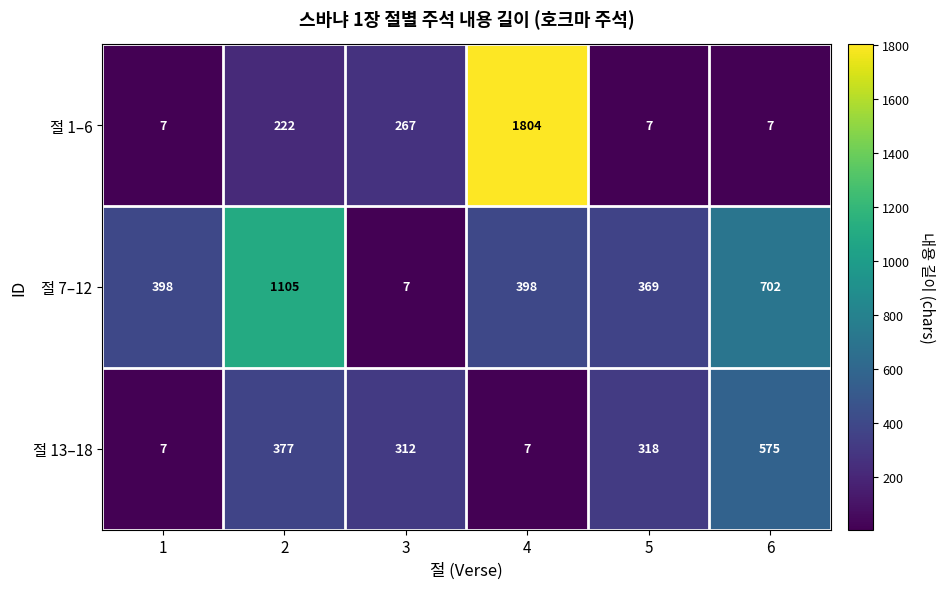

Between 1 and 4, which series saw the biggest shift?

절 1–6